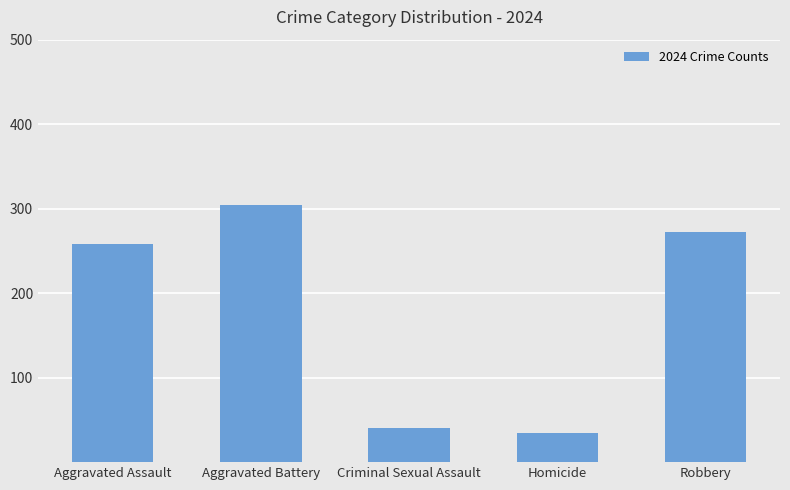

At which label is the value closest to 169?

Aggravated Assault